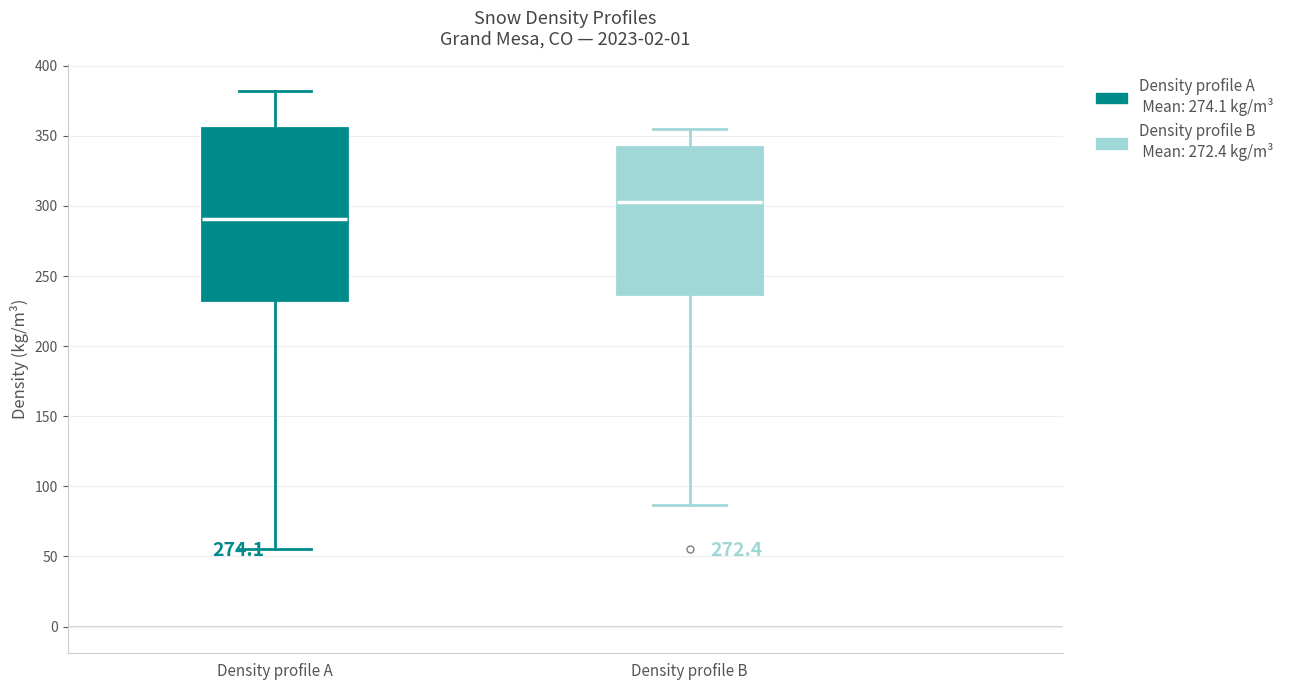

Which box has the lowest median line?

Density profile A